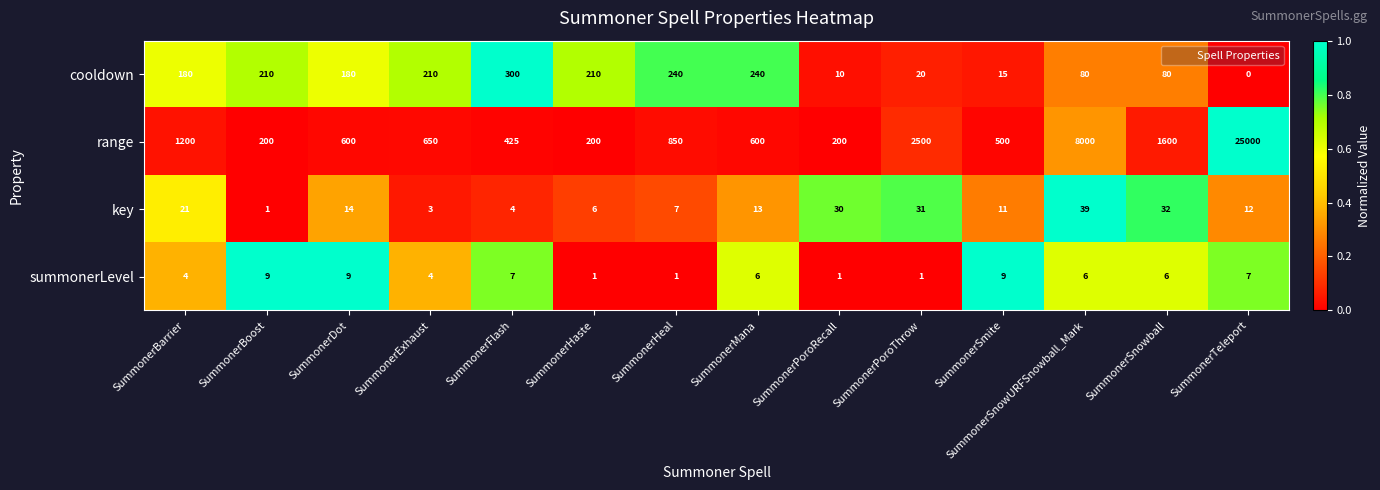

How many data points does each series have?

14